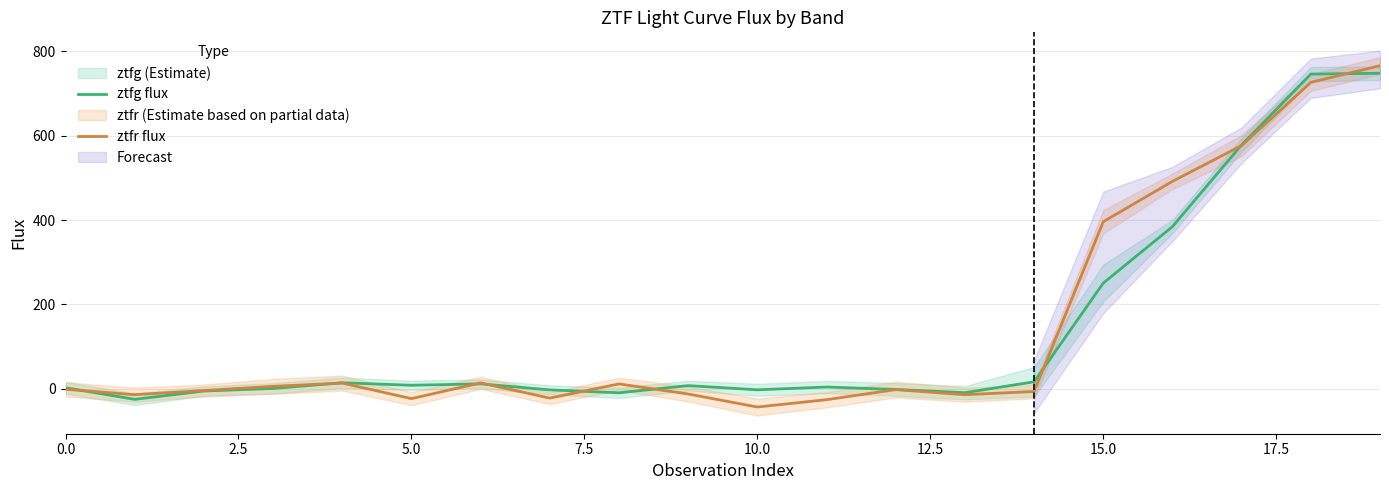

What is the difference between the maximum and second lowest values in the ztfr flux series?

791.6